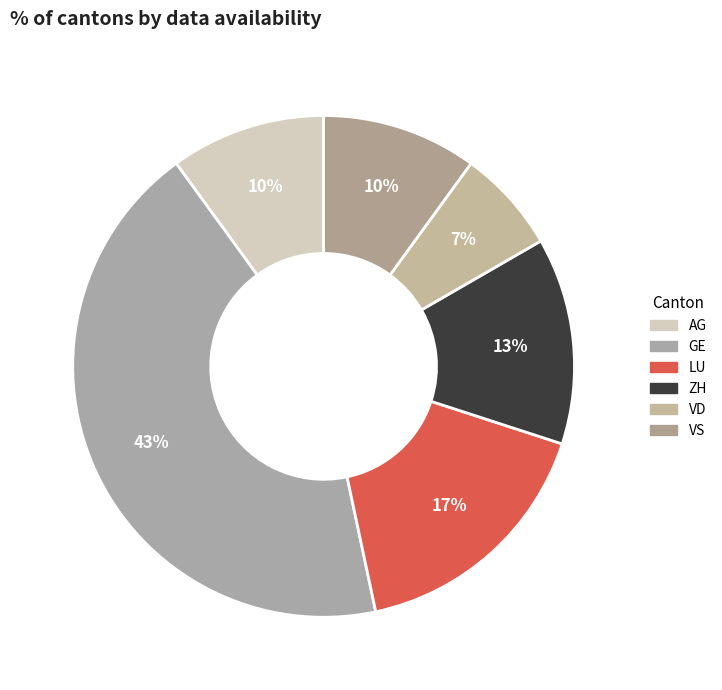

How many segments does this pie chart have?

6